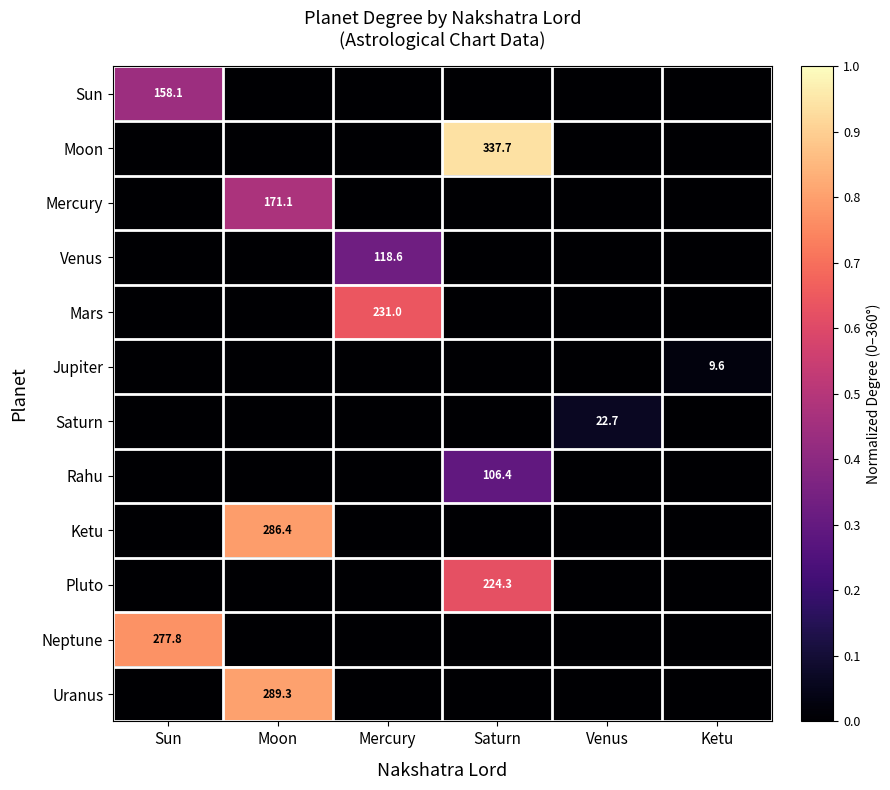

The value of Mercury at Moon is 171.1. True or false?

True